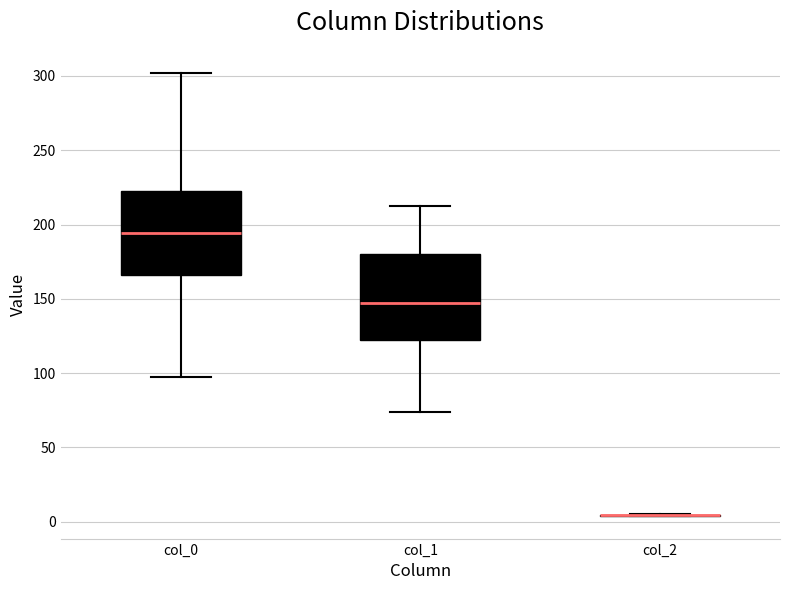

Where does the median line of the box for col_1 sit on the y-axis? The values are not printed on the chart, so give them approximately, as read against the axis.

145